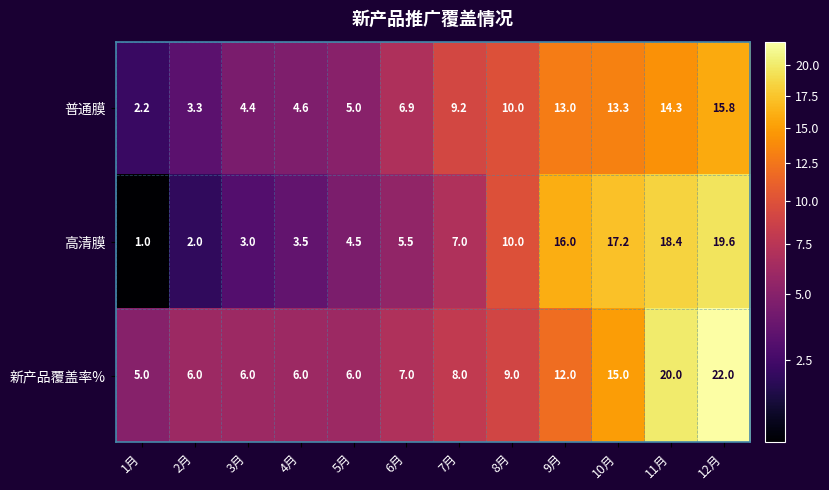

Which series has the widest spread of values?

高清膜